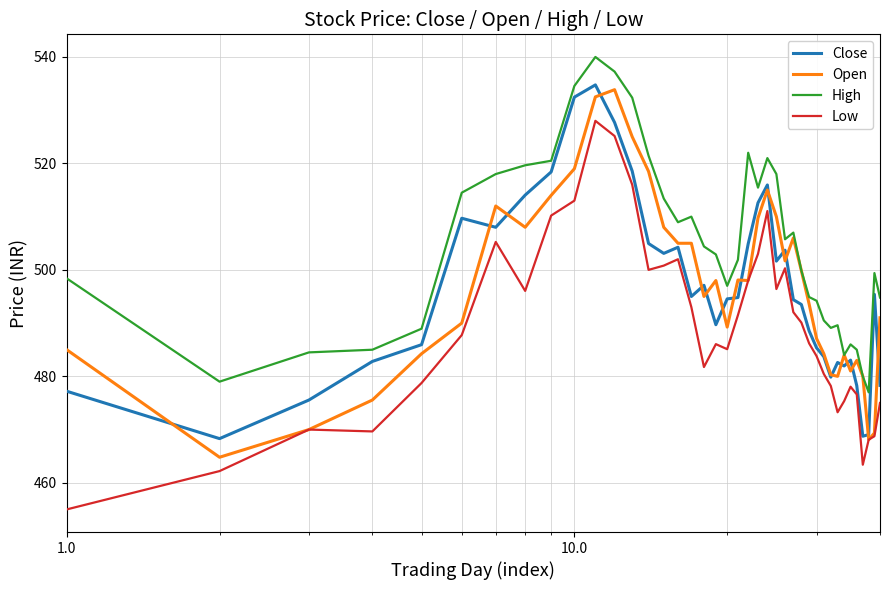

Which series has the largest total across all categories?

High